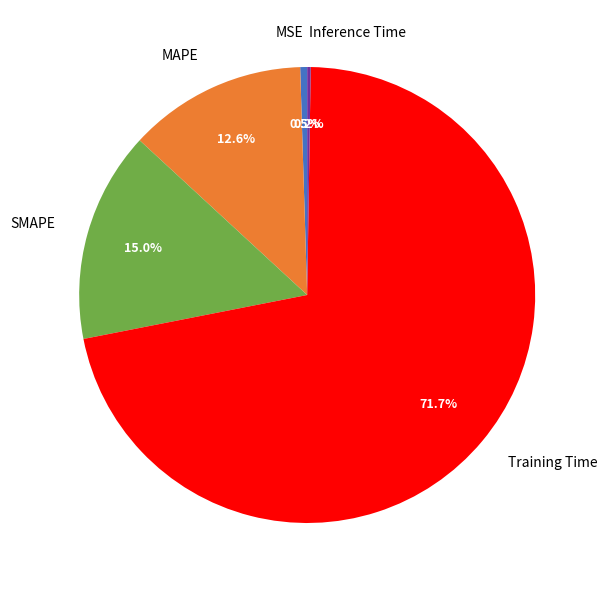

Which category has the biggest portion of the pie?

Training Time